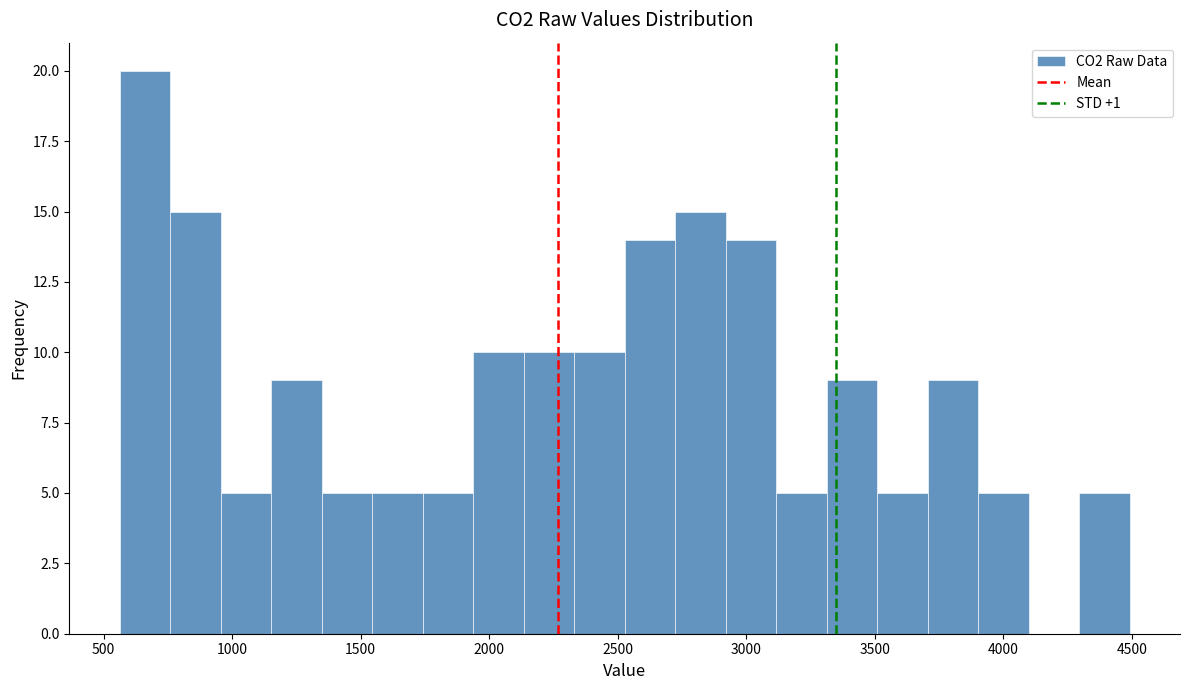

Read against the x-axis, roughly where is the centre of the tallest bar?

650